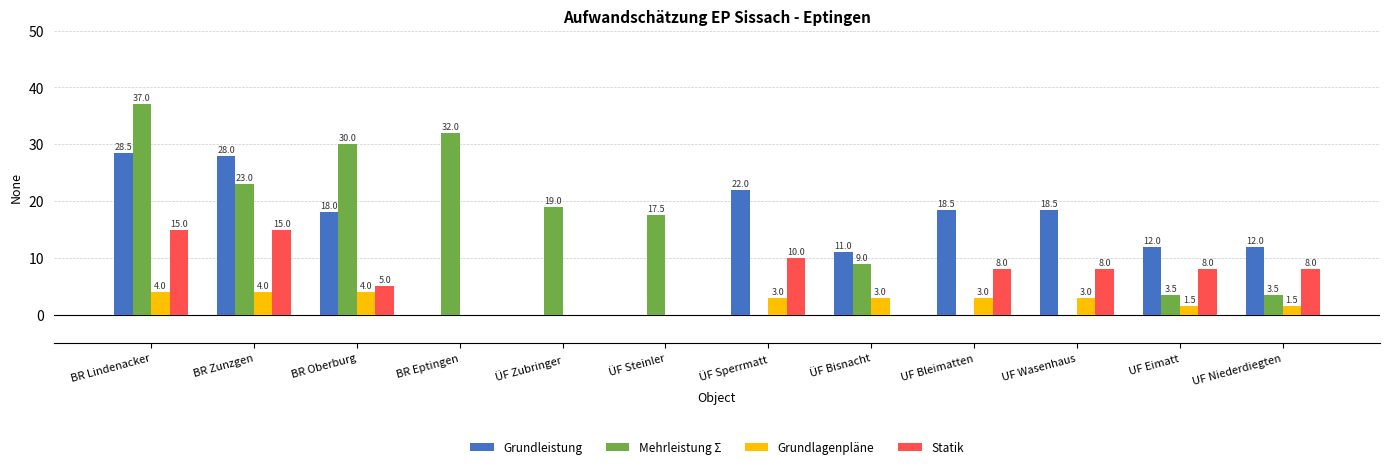

Reading left to right, transcribe all the data shown in this chart.

Grundleistung: 28.5	28.0	18.0	0.0	0.0	0.0	22.0	11.0	18.5	18.5	12.0	12.0
Mehrleistung Σ: 37.0	23.0	30.0	32.0	19.0	17.5	0.0	9.0	0.0	0.0	3.5	3.5
Grundlagenpläne: 4.0	4.0	4.0	0.0	0.0	0.0	3.0	3.0	3.0	3.0	1.5	1.5
Statik: 15.0	15.0	5.0	0.0	0.0	0.0	10.0	0.0	8.0	8.0	8.0	8.0